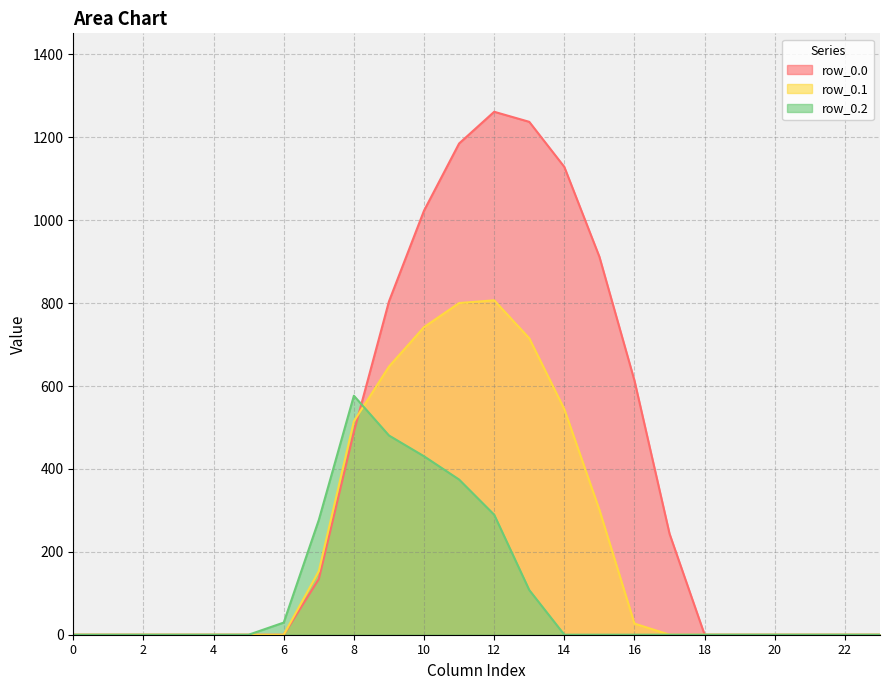

The value of row_0.2 at 4 is -285.3. True or false?

False